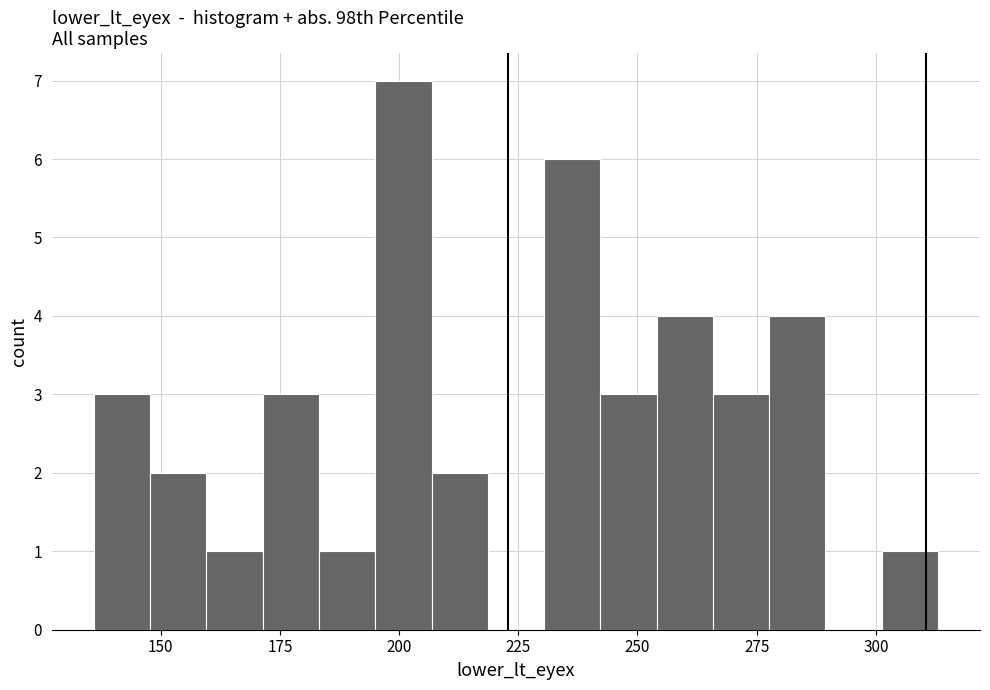

Around what value on the x-axis is the tallest bar? Give the approximate position of its centre, as read against the axis.

200